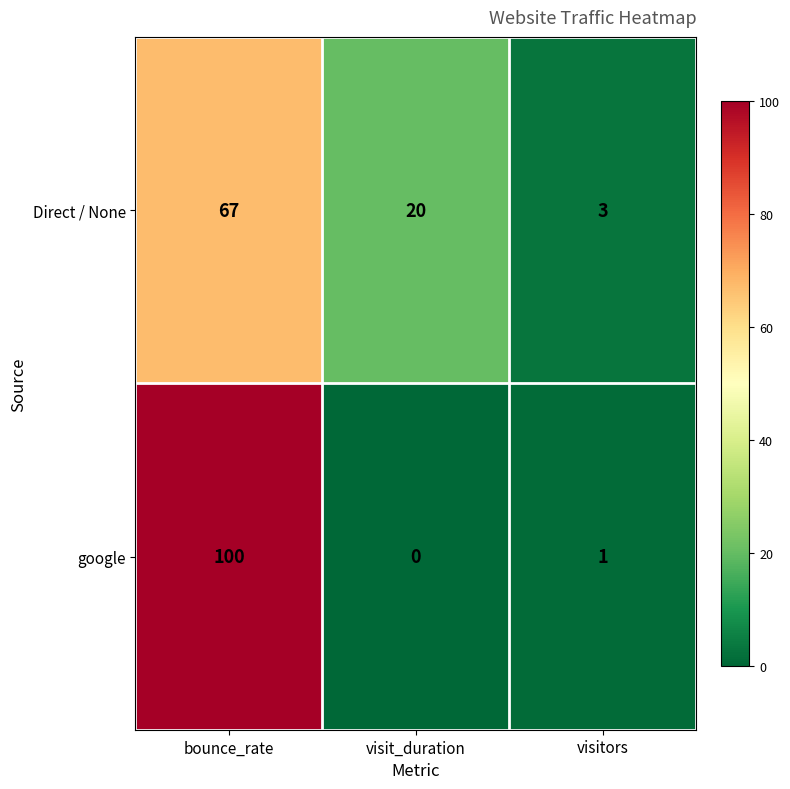

Which series has the widest spread of values?

google